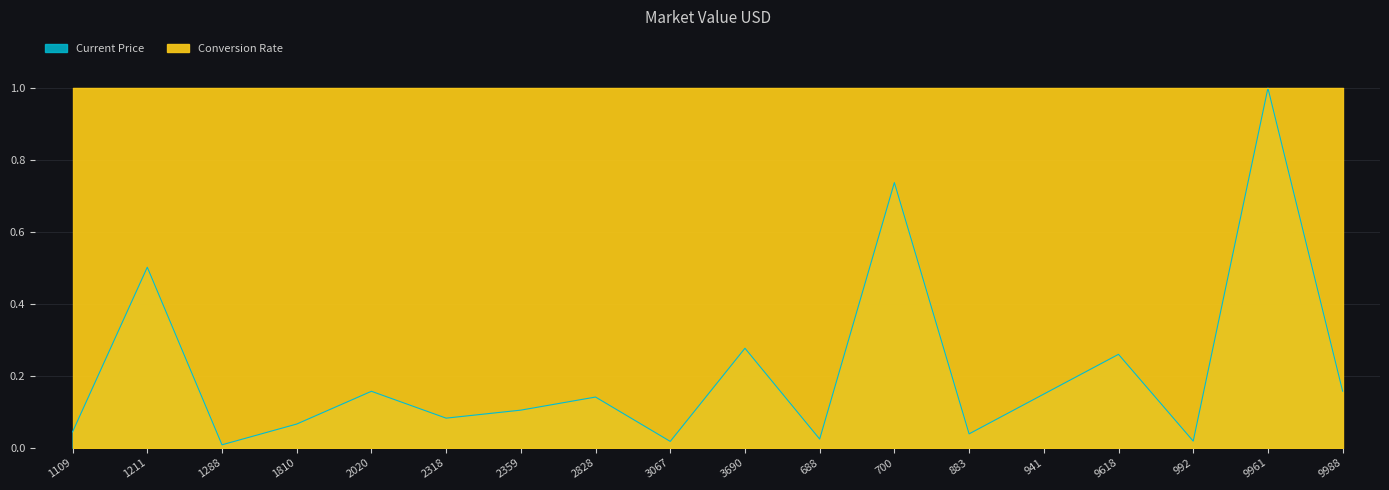

What is the maximum value shown in the chart?

1.0